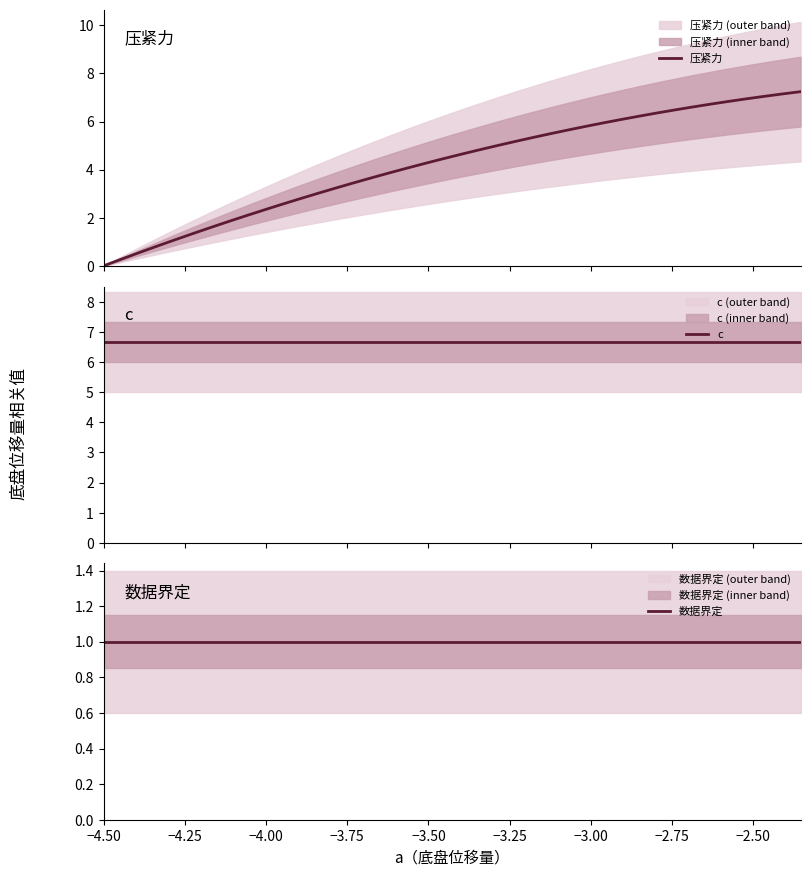

The 数据界定 series shows 0.5 at 34. True or false?

False